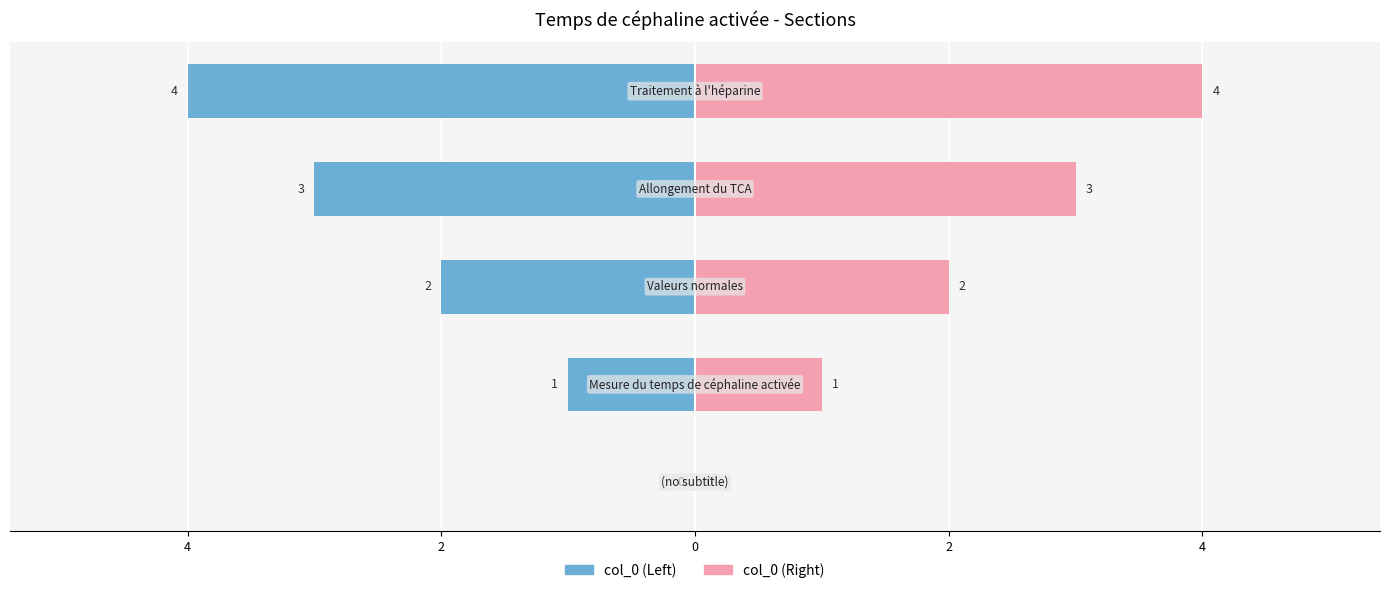

What is the average value of the col_0 (Left) series?

-2